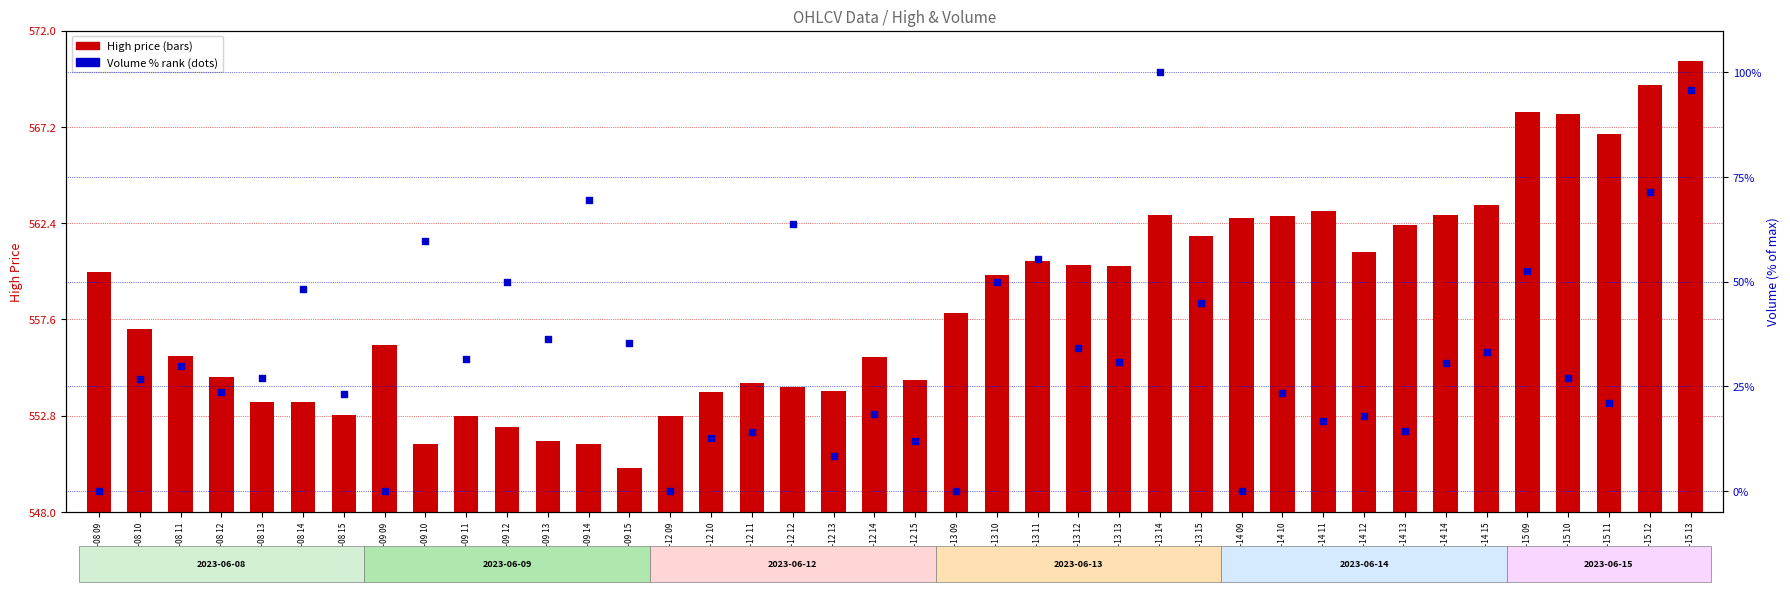

Which series has the largest total across all categories?

High price